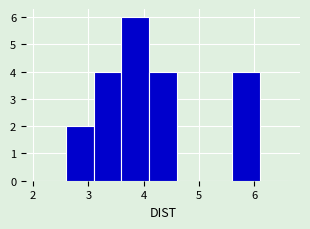

What is the height of the bar covering 5.6 to 6.1 on the x-axis? The values are not printed on the chart, so give them approximately, as read against the axis.

4